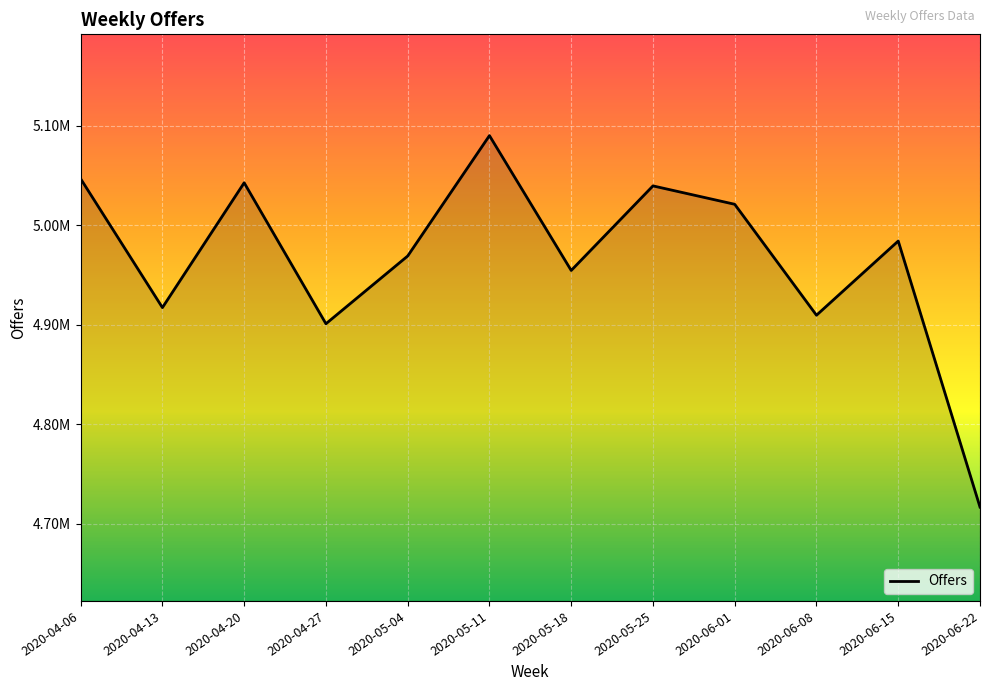

What is the greatest value displayed?

5090094